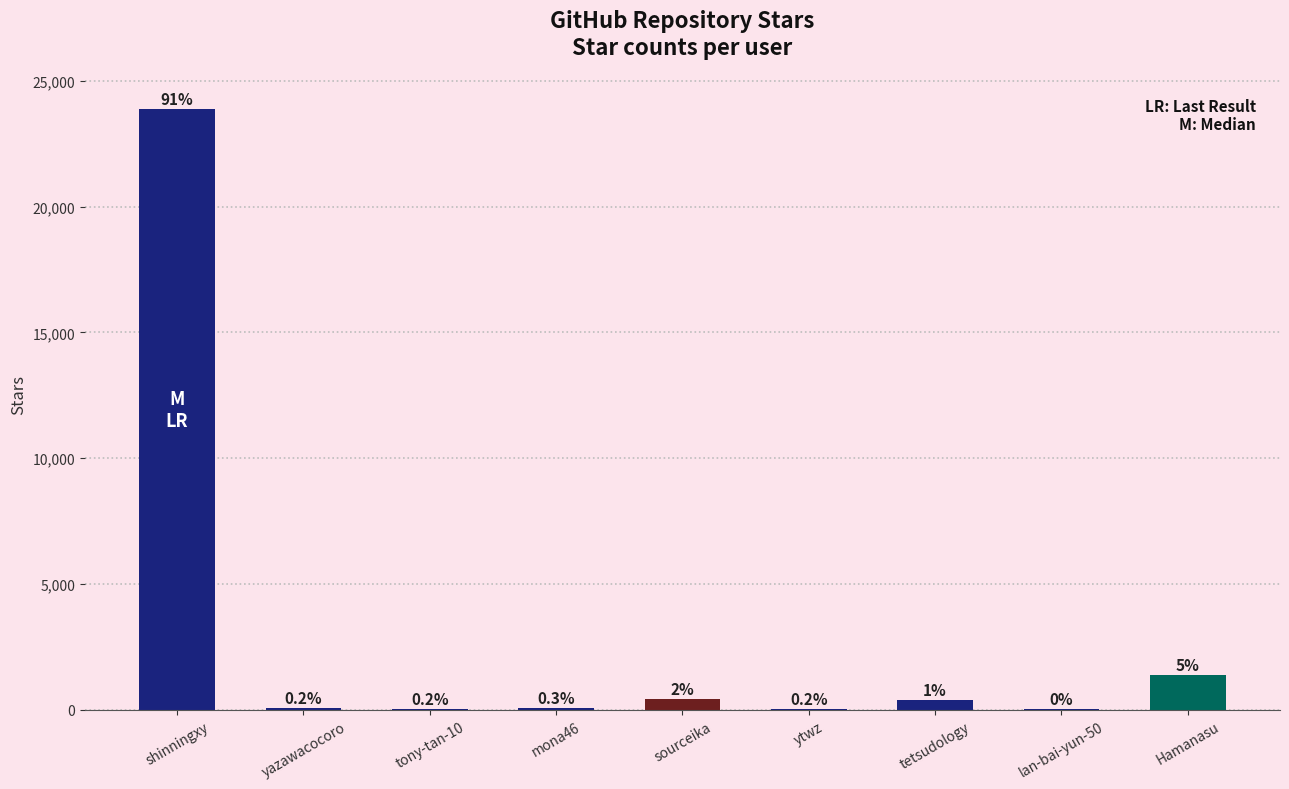

Are the bars horizontal?

No